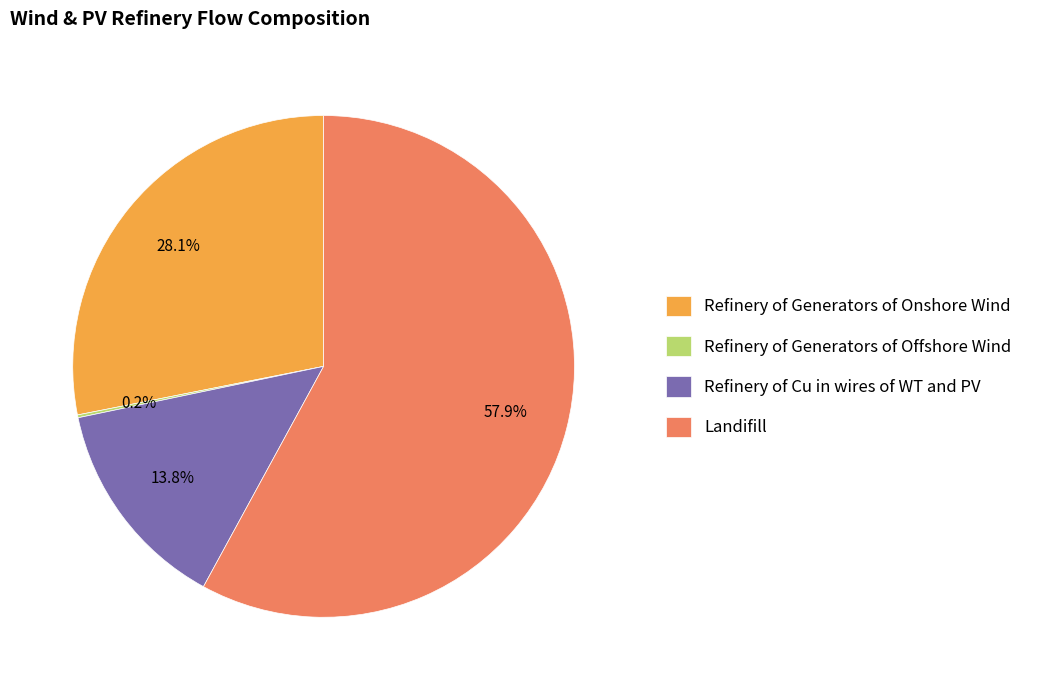

Which category has the biggest portion of the pie?

Landifill